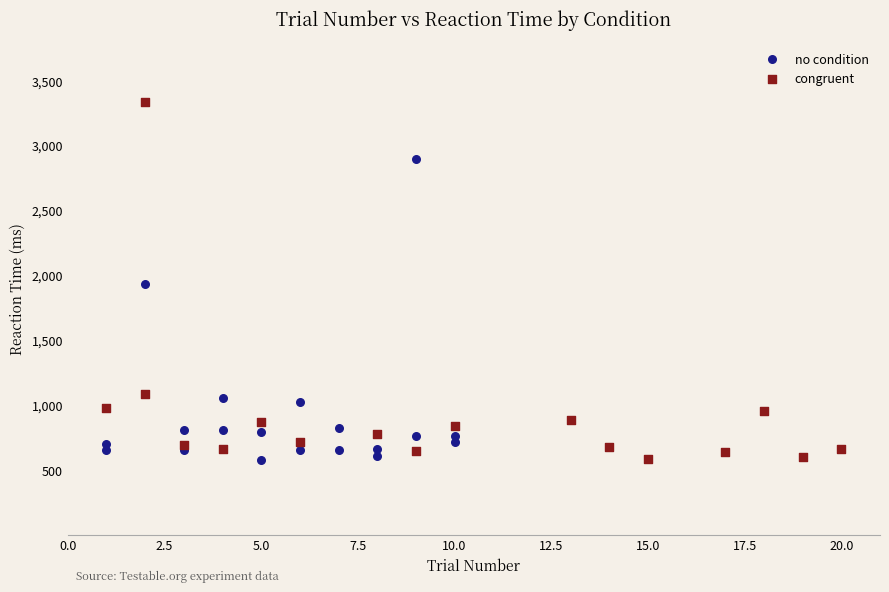

What are all the series names shown in the legend?

no condition, congruent